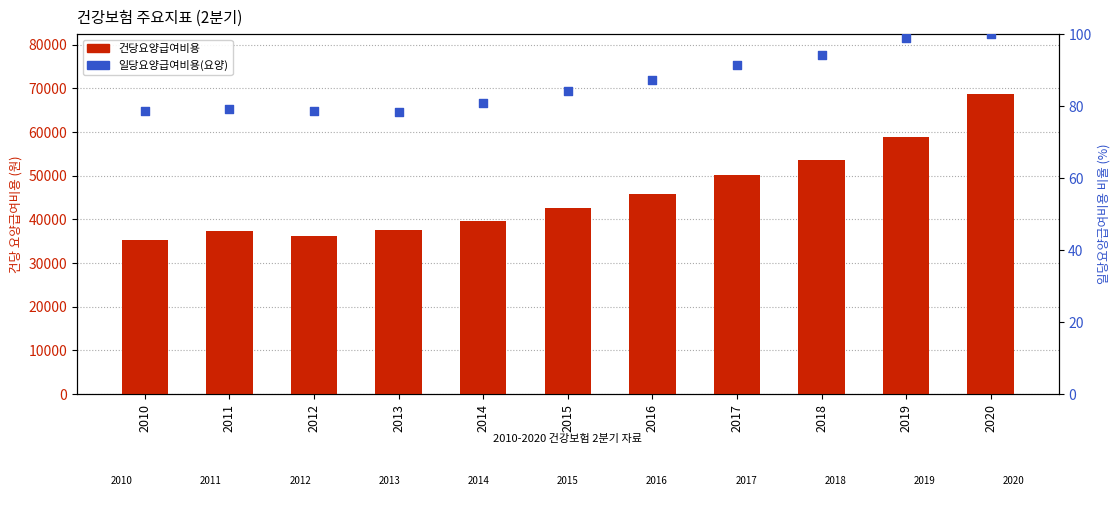

Which series contains the lowest Y value?

일당요양급여비용(요양)